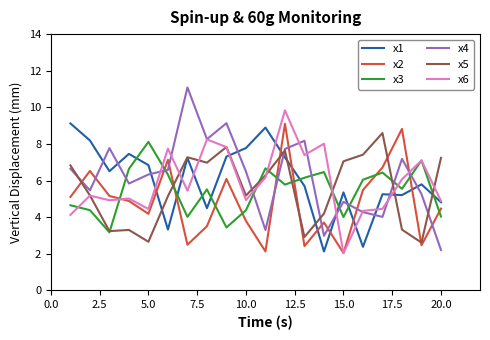

How many lines are shown in the chart?

6